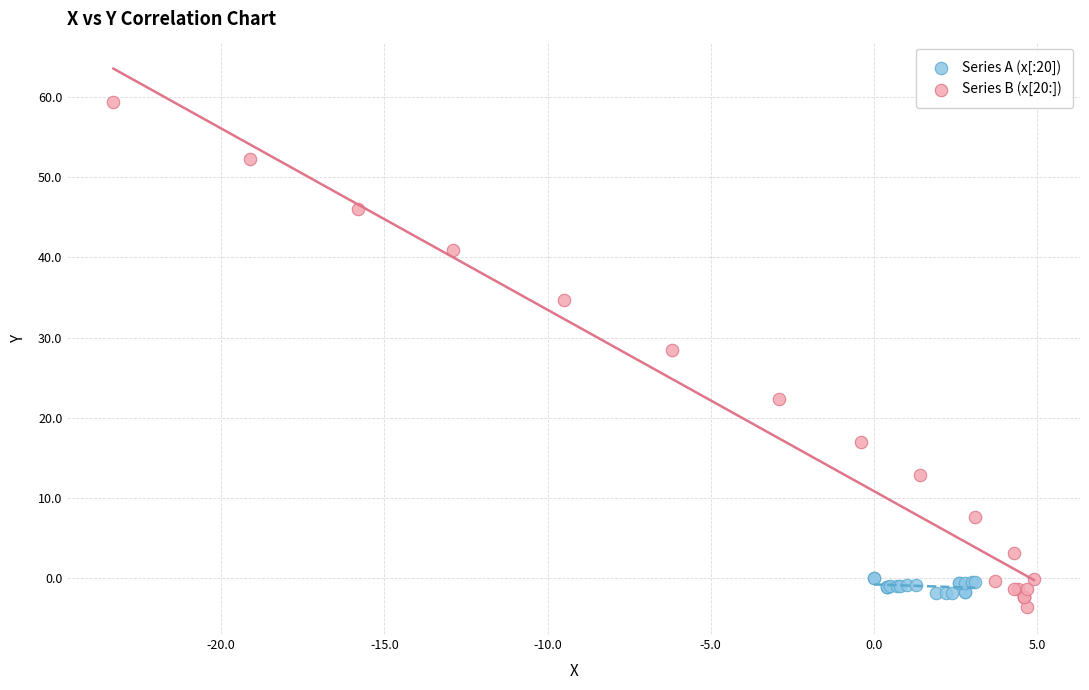

Which series has the widest spread of Y values?

Series B (x[20:])